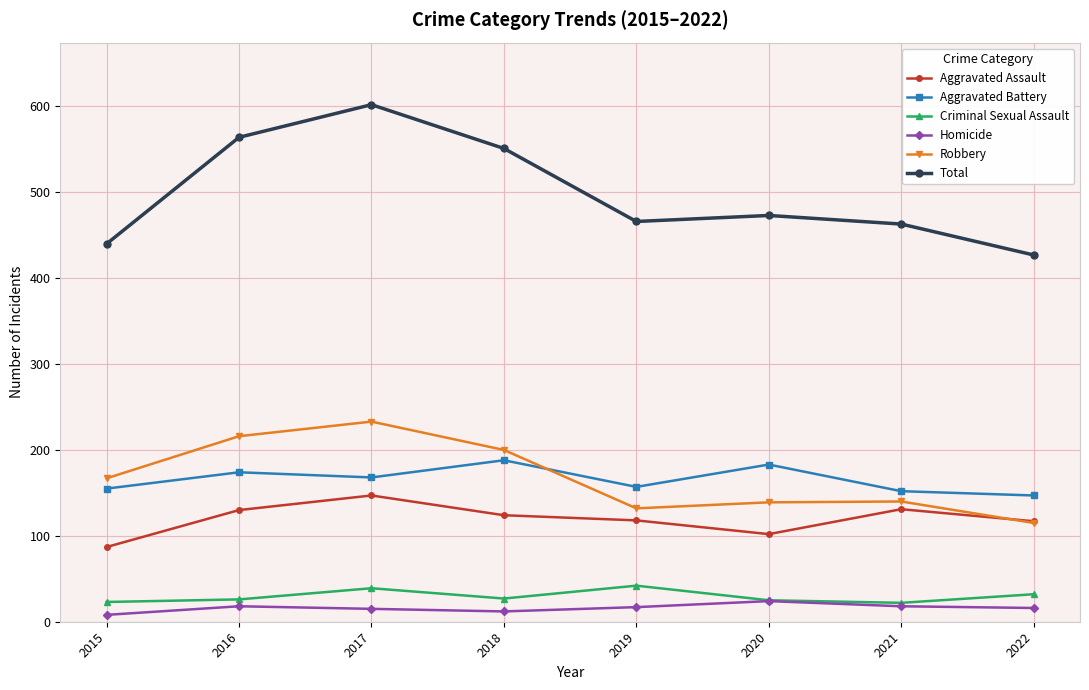

What is the smallest value displayed?

8